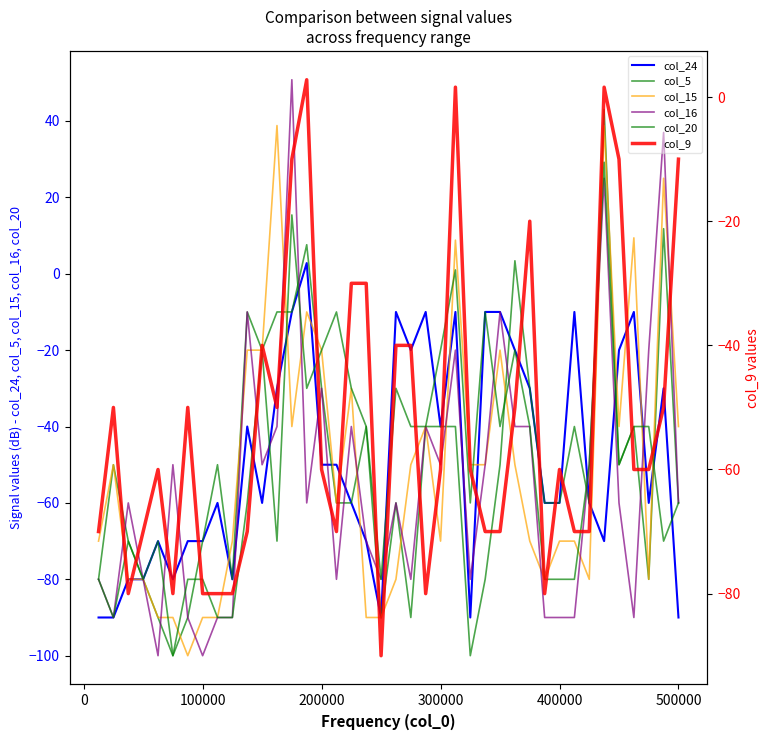

What is the value of the col_24 point at the 10th from the left?

-80.0